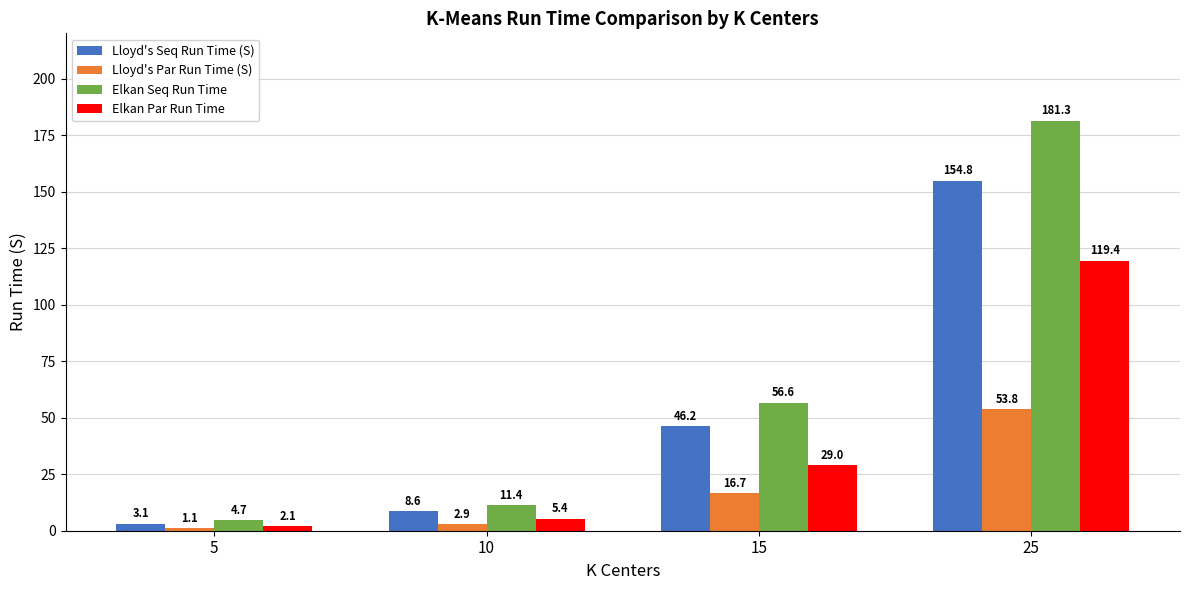

Reading left to right, transcribe all the data shown in this chart.

Lloyd's Seq Run Time (S): 5=3.1	10=8.6	15=46.2	25=154.8
Lloyd's Par Run Time (S): 5=1.1	10=2.9	15=16.7	25=53.8
Elkan Seq Run Time: 5=4.7	10=11.4	15=56.6	25=181.3
Elkan Par Run Time: 5=2.1	10=5.4	15=29.0	25=119.4